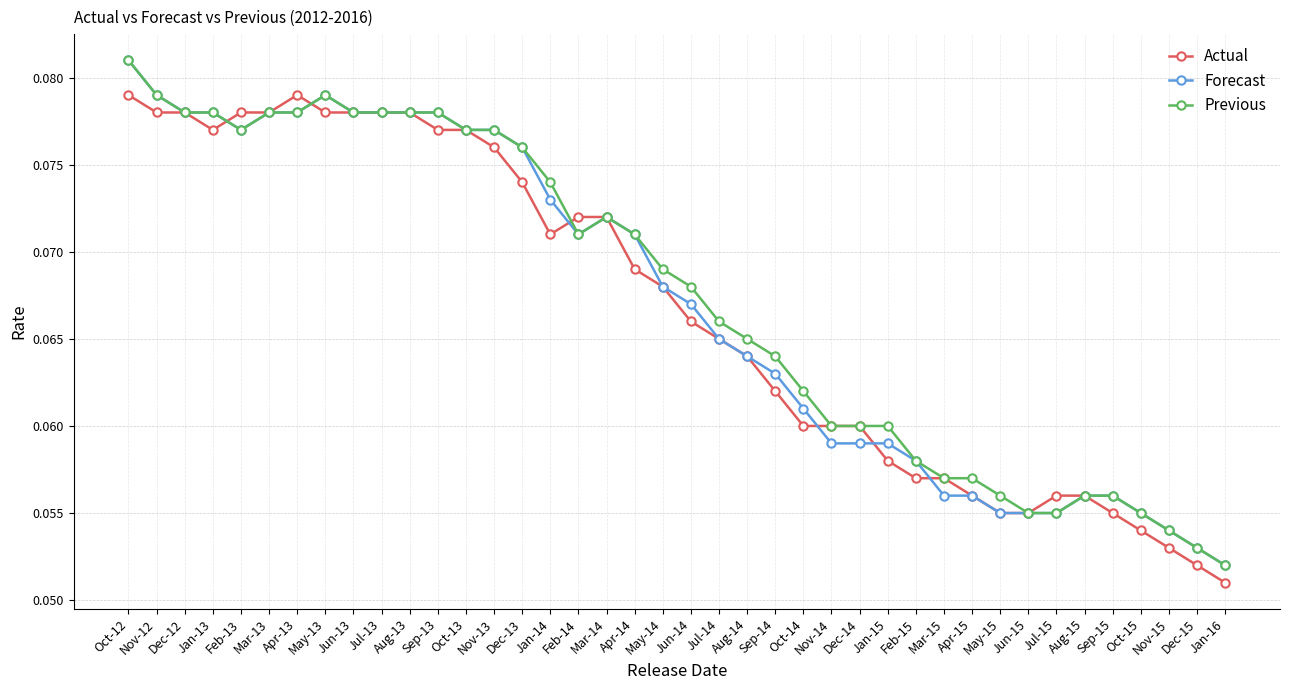

What is the sum of all Forecast values?

2.7